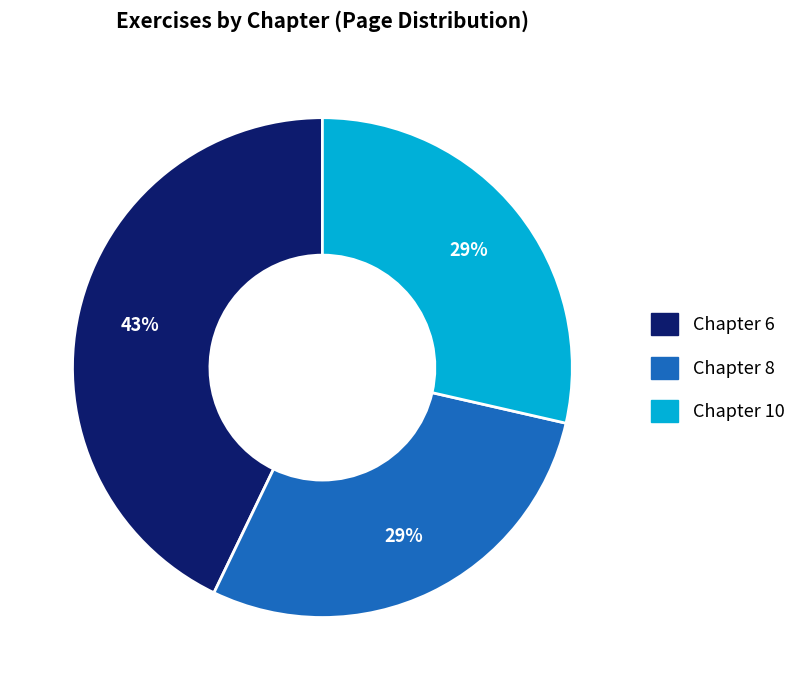

Is there any slice that represents more than half of the pie?

No